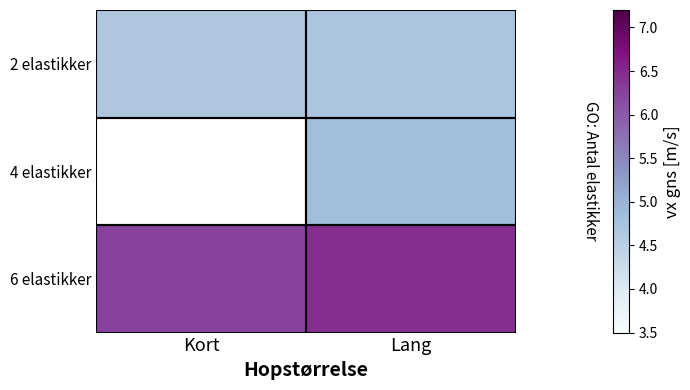

The 4 elastikker series shows 1.9 at Lang. True or false?

False